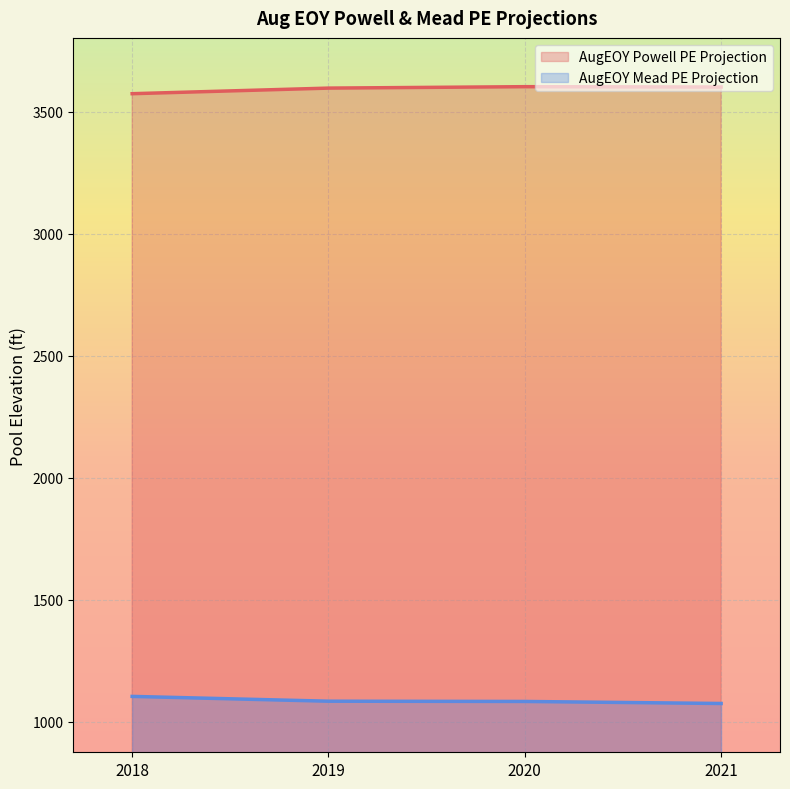

Reading left to right, list all the values displayed in this chart.

AugEOY Powell PE Projection: 3573.7	3596.6	3602.5	3601.0
AugEOY Mead PE Projection: 1103.1	1083.4	1082.3	1074.0